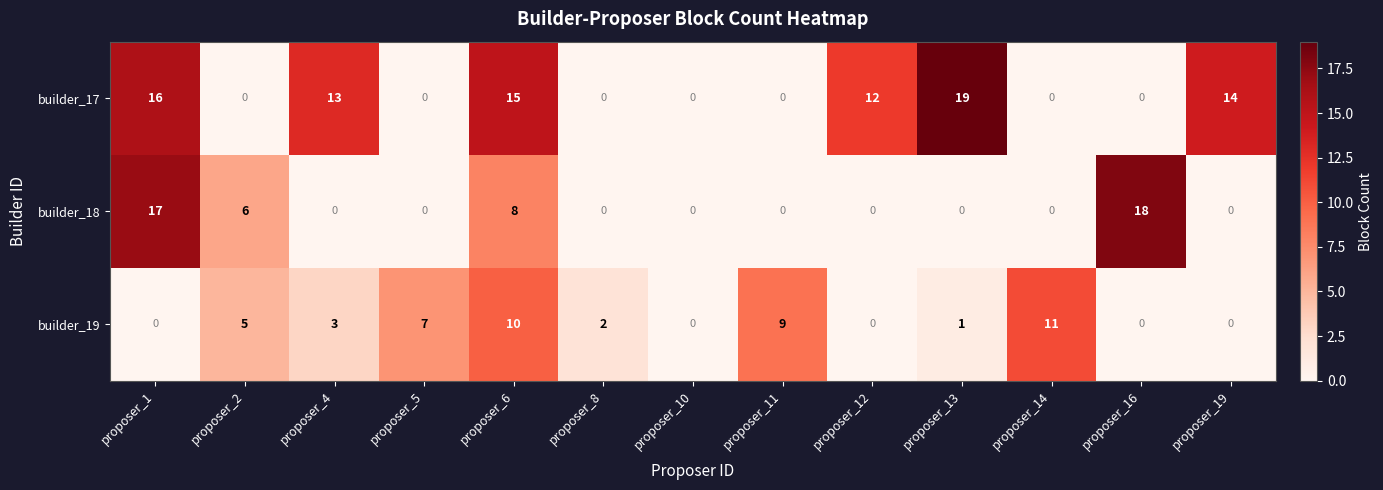

The builder_19 series shows 11 at proposer_14. True or false?

True